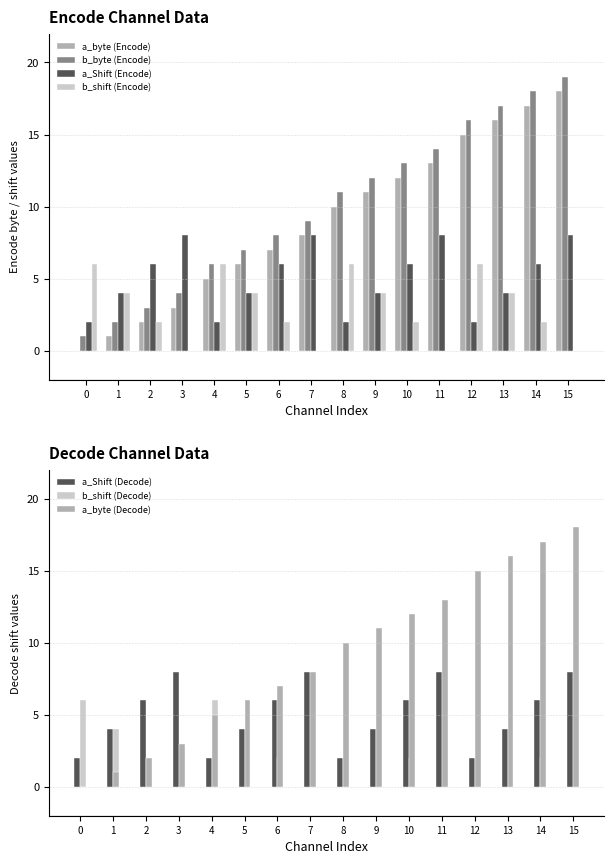

What is the sum of the a_Shift (Decode) values at 15 and 8?

10